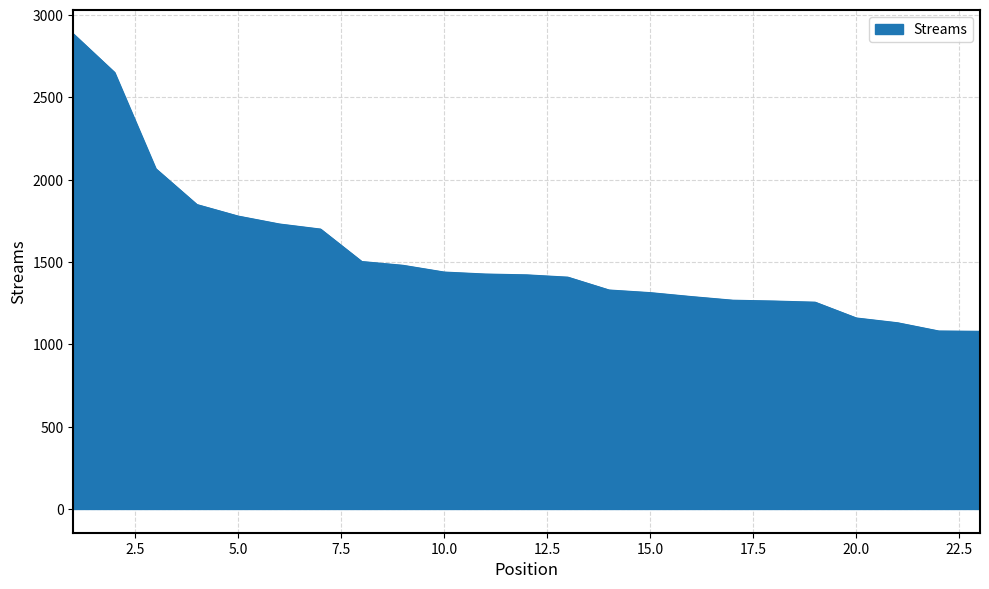

What is the difference between the maximum and minimum values?

1807